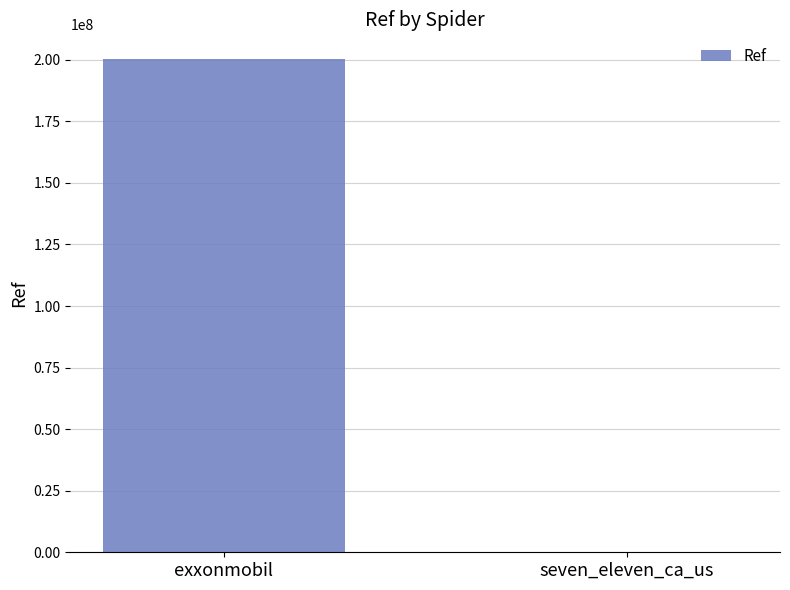

The chart shows a value of 37901 at seven_eleven_ca_us. True or false?

True